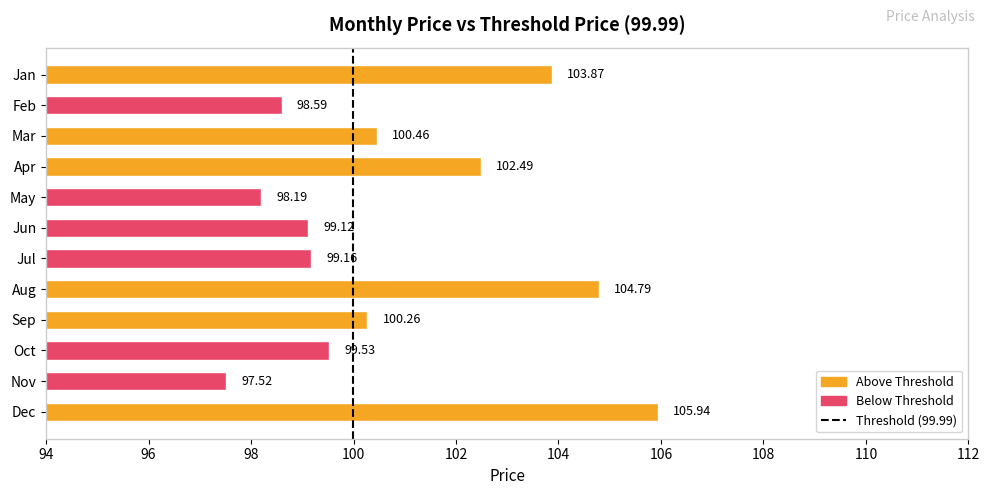

At which label is the value closest to 101?

Mar